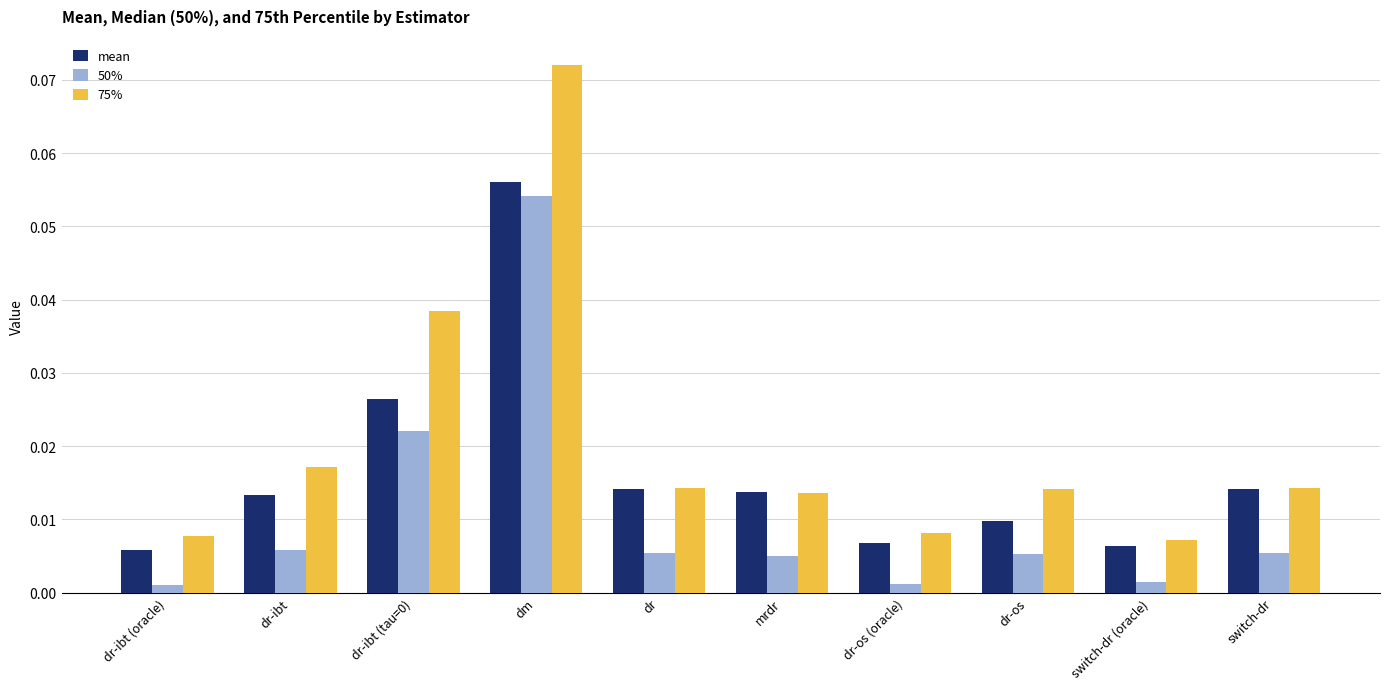

Is the value of 50% at mrdr greater than the value of 75% at dr-os?

No